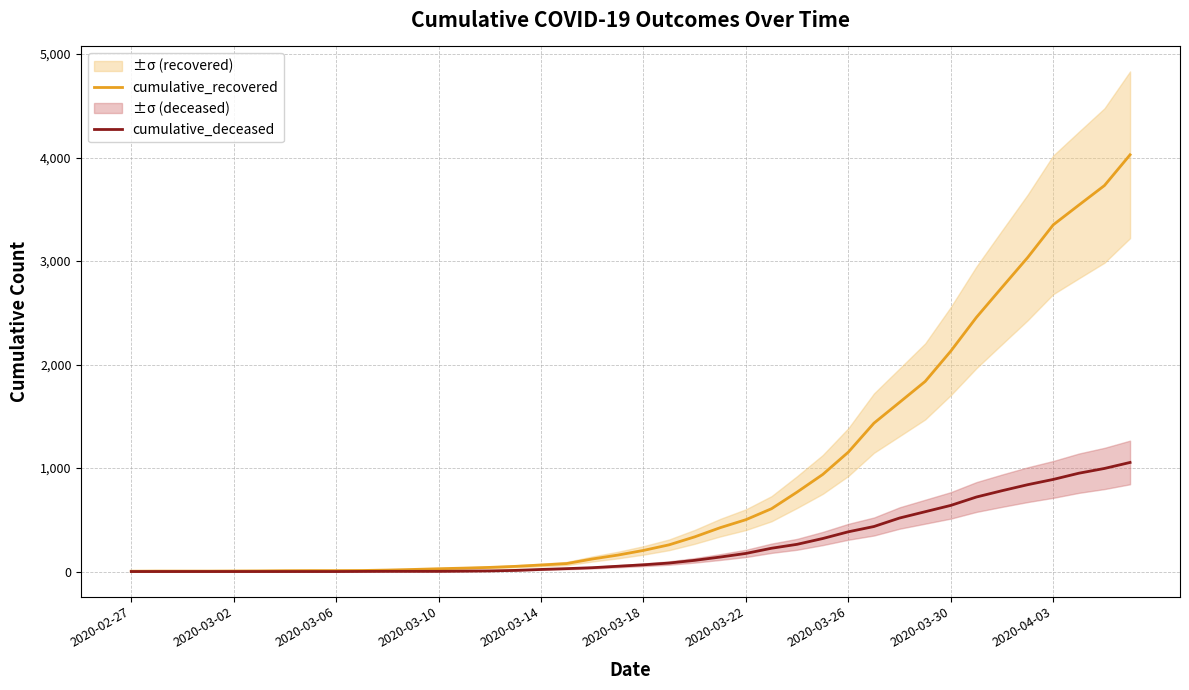

What is the spread (max minus min) of values at 2020-02-27?

3